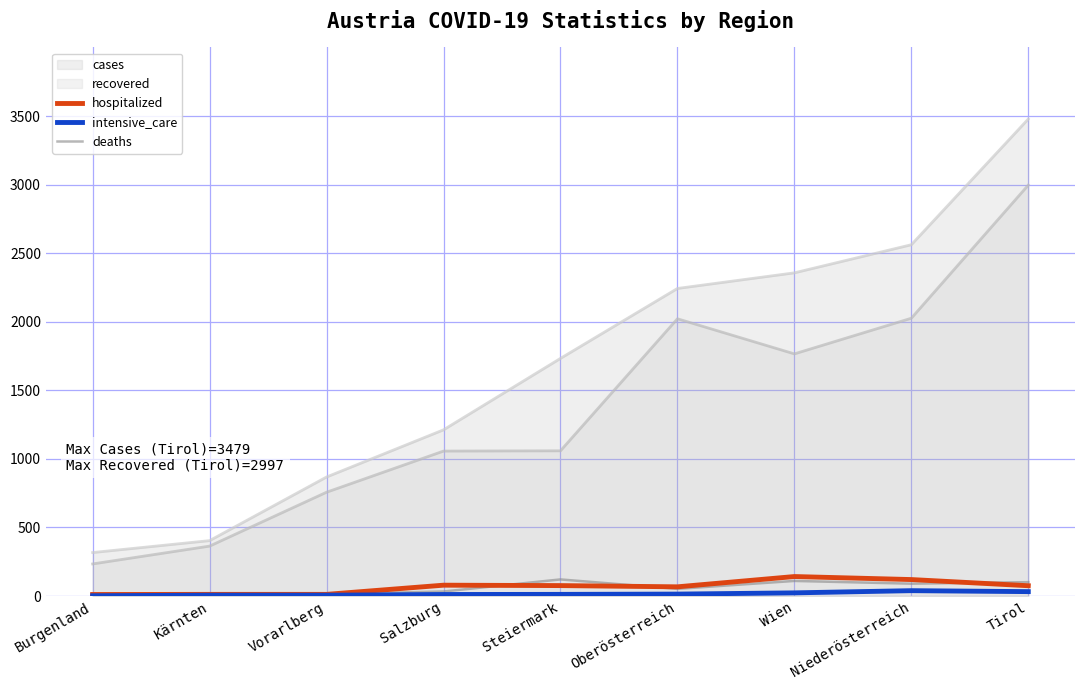

Rank the categories by cases value from lowest to highest.

Burgenland, Kärnten, Vorarlberg, Salzburg, Steiermark, Oberösterreich, Wien, Niederösterreich, Tirol